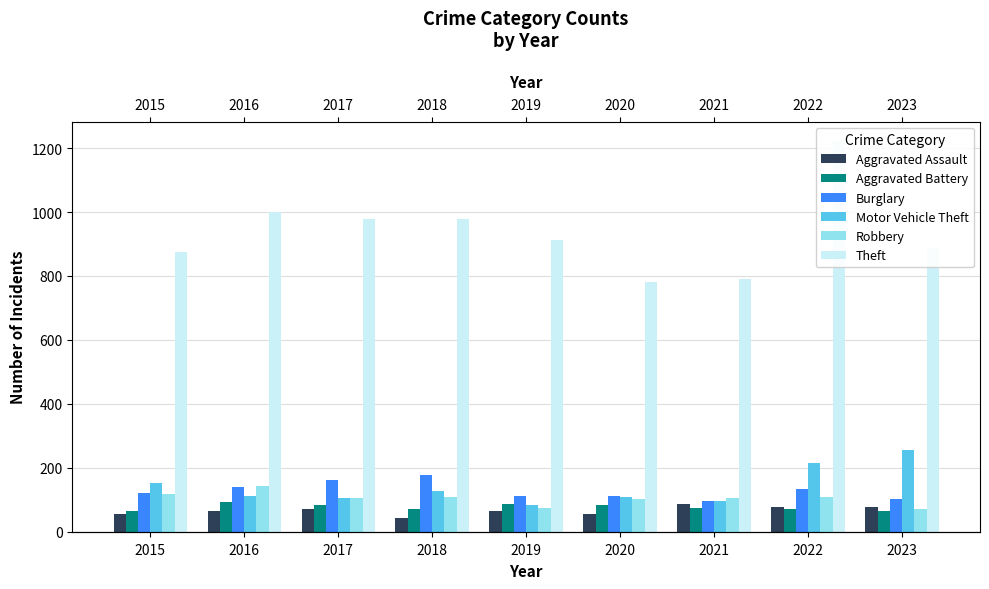

Which series has the largest total across all categories?

Theft